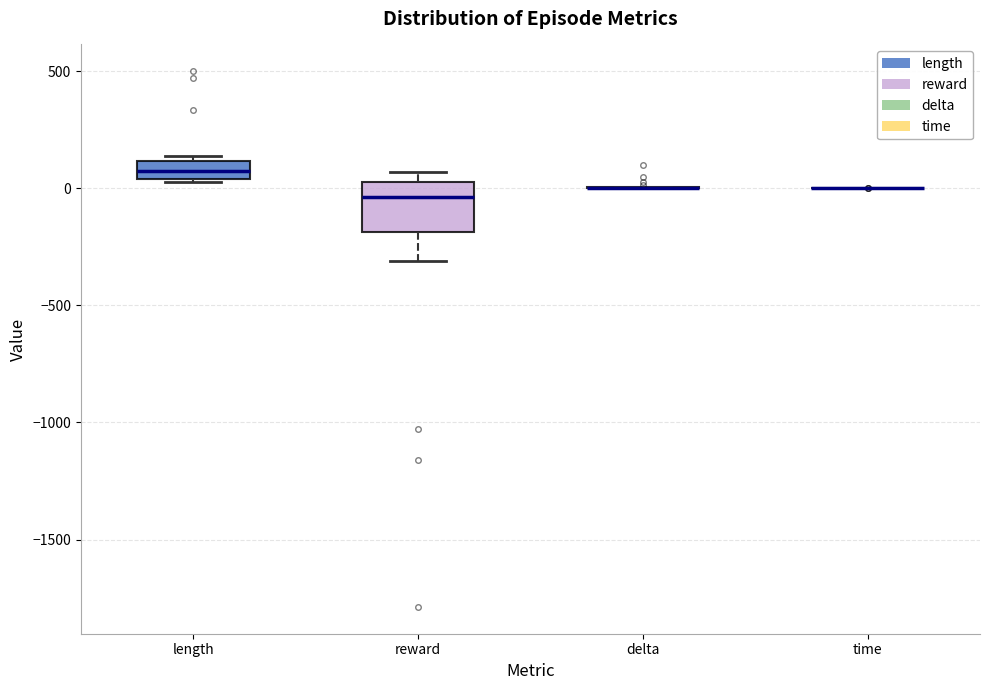

Comparing the boxes themselves (not the whiskers), which one is the tallest?

reward